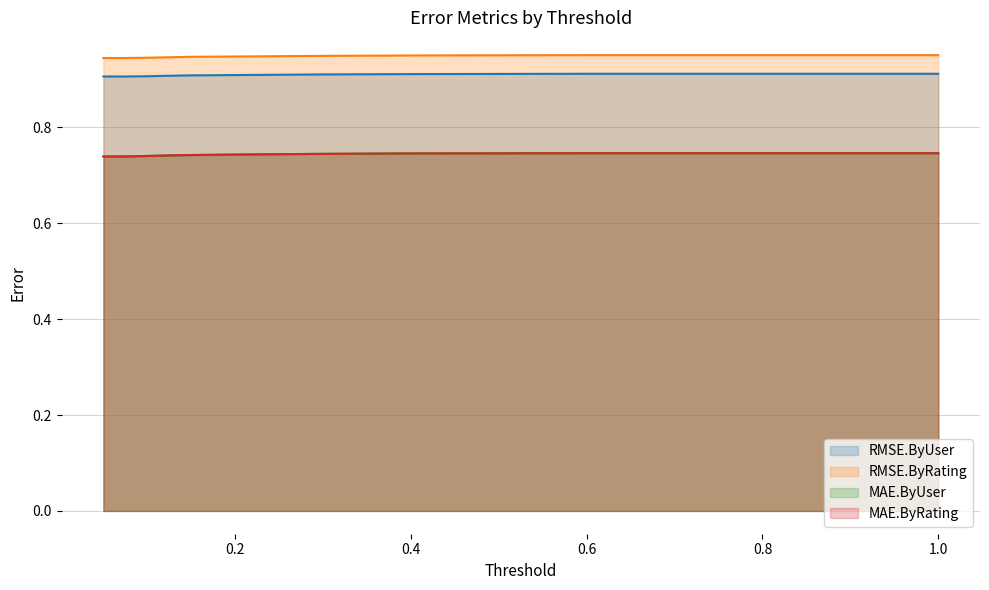

Is the value of MAE.ByUser at 1.0 greater than the value of RMSE.ByUser at 0.2?

No